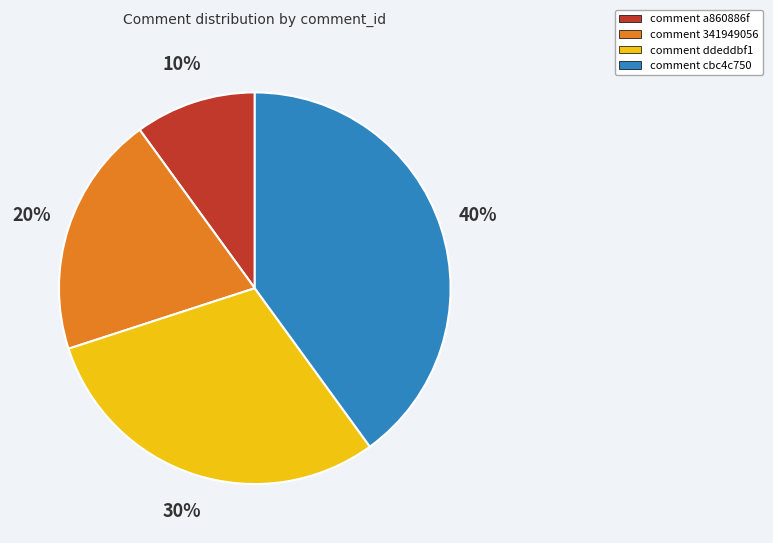

How many segments does this pie chart have?

4